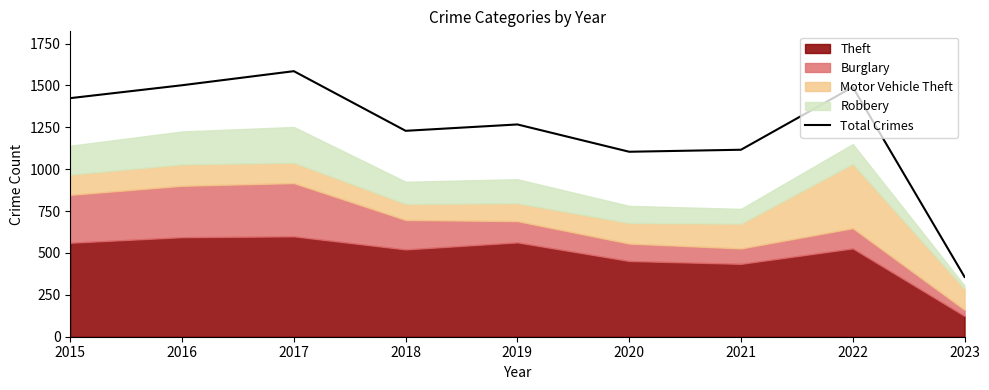

Rank the categories by value from highest to lowest.

2017, 2016, 2022, 2015, 2019, 2018, 2021, 2020, 2023